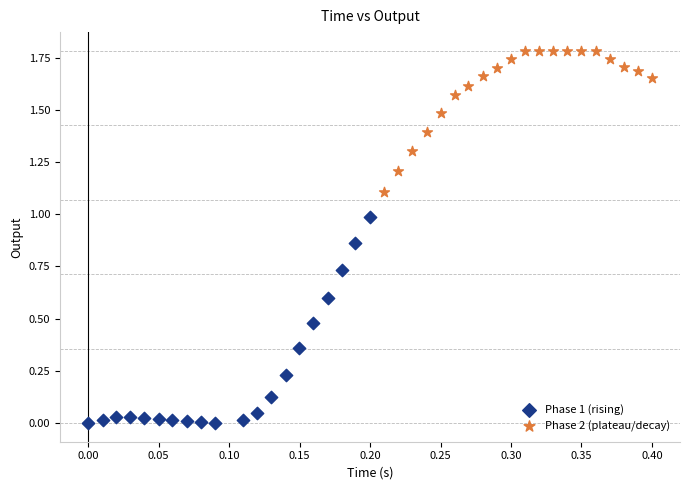

Which series contains the highest Y value?

Phase 2 (plateau/decay)